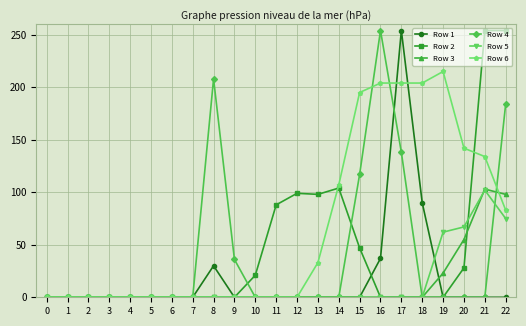

What is the maximum value for Row 6?

215